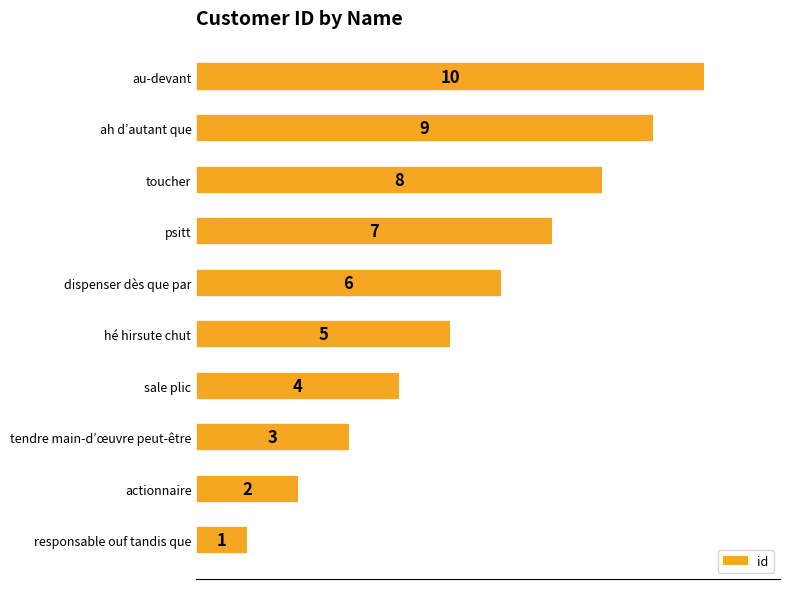

The chart shows a value of 6 at dispenser dès que par. True or false?

True